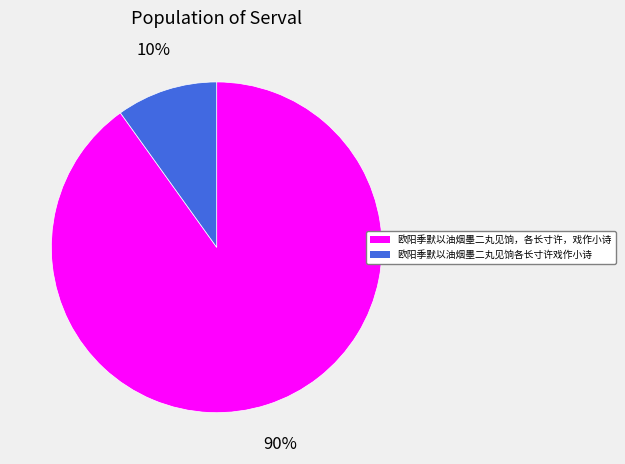

Combined, do 欧阳季默以油烟墨二丸见饷各长寸许戏作小诗 and 欧阳季默以油烟墨二丸见饷，各长寸许，戏作小诗 account for over 50%?

Yes